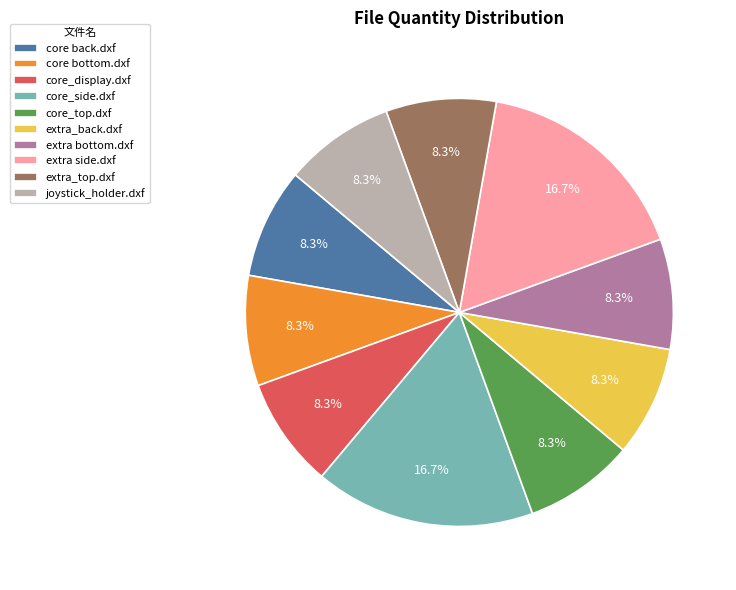

Is the sum of joystick_holder.dxf and core_side.dxf greater than half?

No